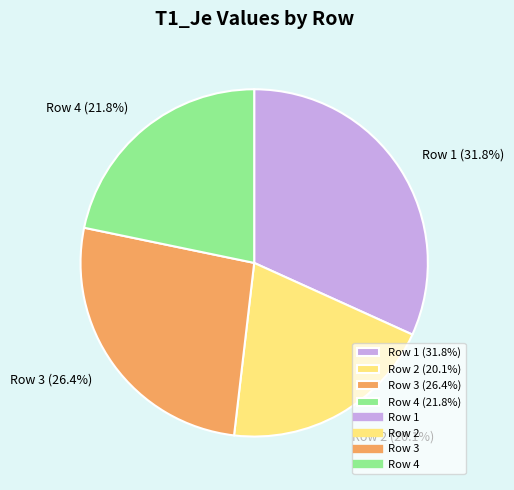

To the nearest percent, what portion does Row 3 represent?

26%